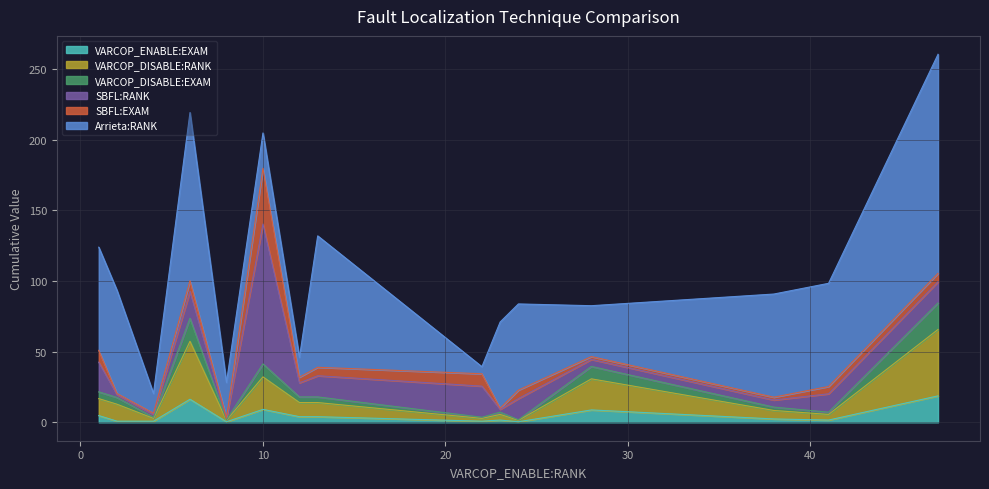

True or false: VARCOP_ENABLE:EXAM has a value of 0.7 at 8.

False